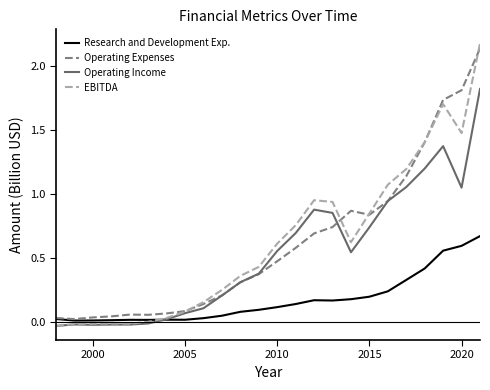

Which series has the widest spread of values?

EBITDA